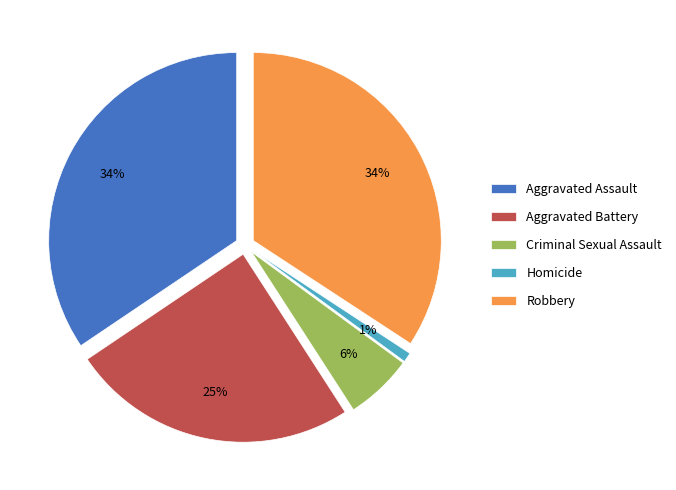

Between Robbery and Homicide, which is larger?

Robbery